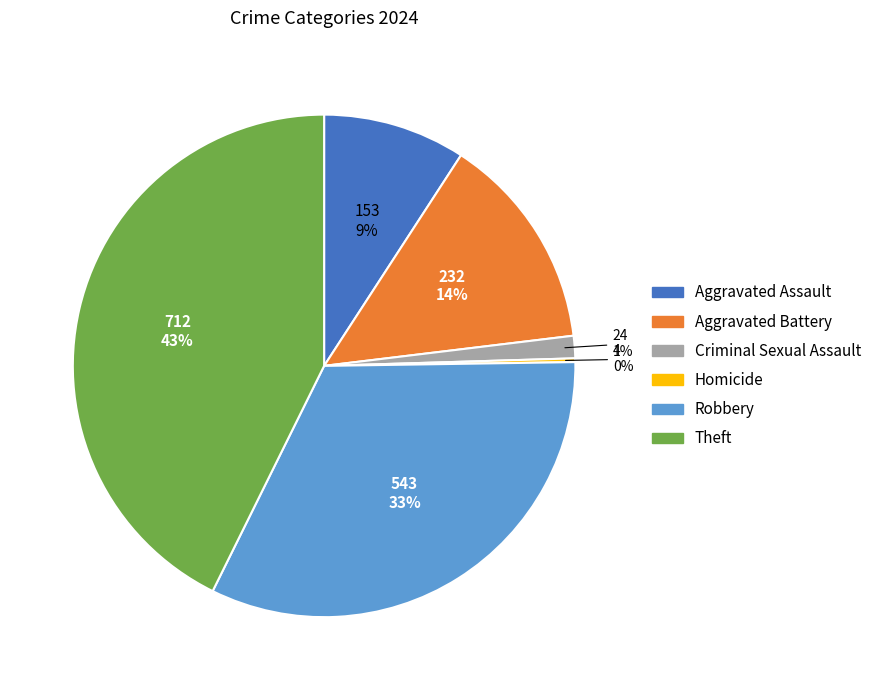

To the nearest percent, what is the combined percentage of Criminal Sexual Assault and Aggravated Battery?

15%